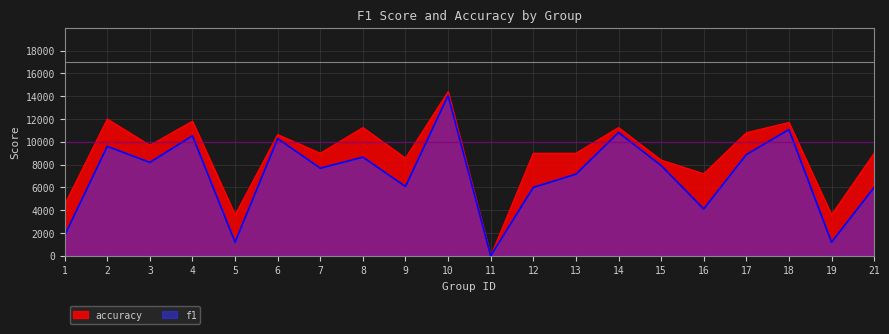

List the series in order of their peak value, highest first.

accuracy, f1